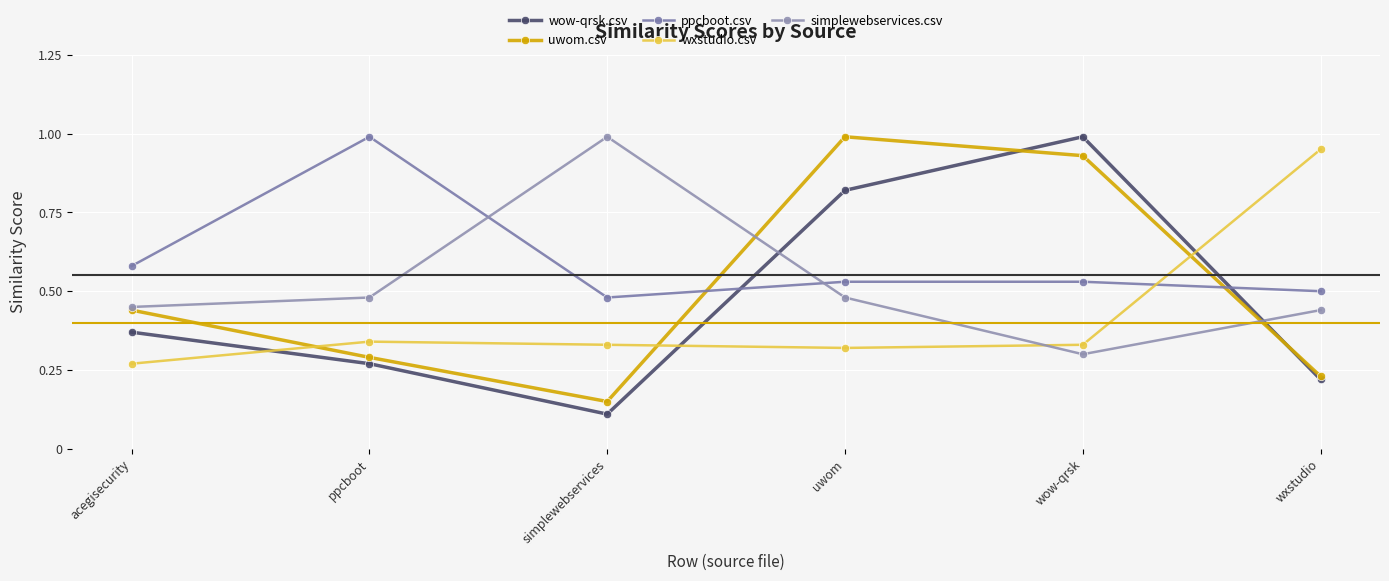

Which series changed the most between simplewebservices and uwom?

uwom.csv